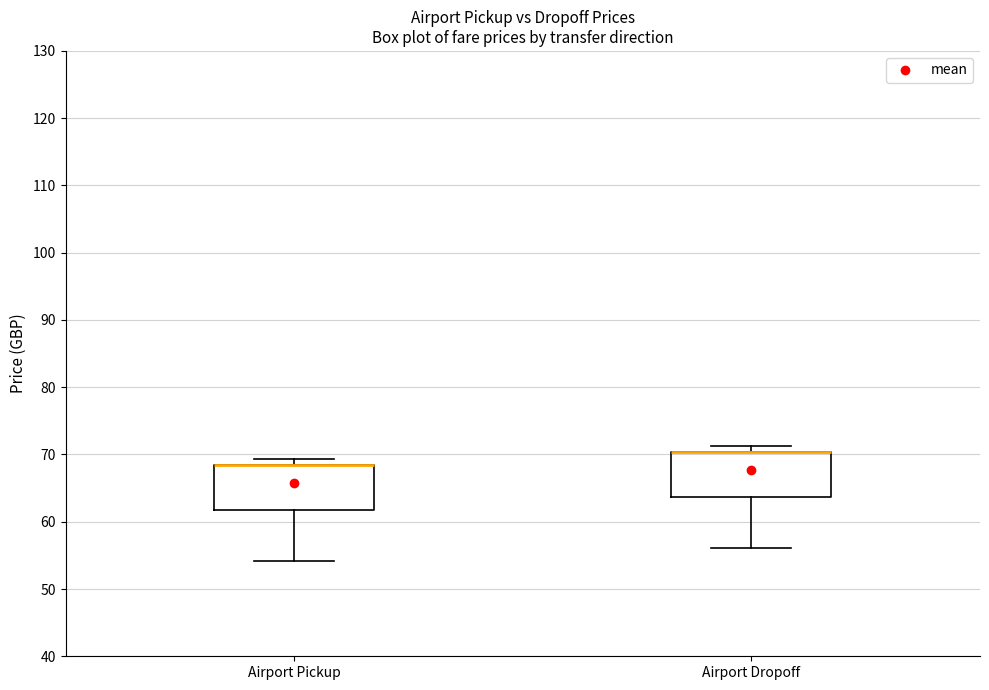

Reading left to right, transcribe this box plot: for each box, give where its median line is, the range the box spans, and where its two whiskers end, as read against the y-axis. The values are not printed on the chart, so give them approximately, as read against the axis.

Airport Pickup: median 68 (drawn on the box's upper edge), box 62 to 68, whiskers 54 to 69
Airport Dropoff: median 70 (drawn on the box's upper edge), box 64 to 70, whiskers 56 to 71